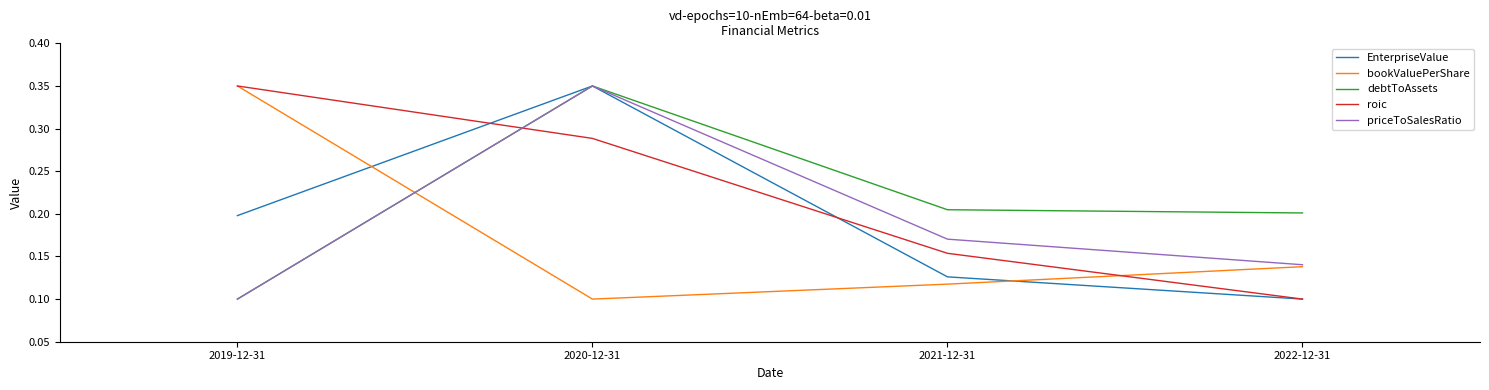

At how many categories does at least one series exceed 0?

4